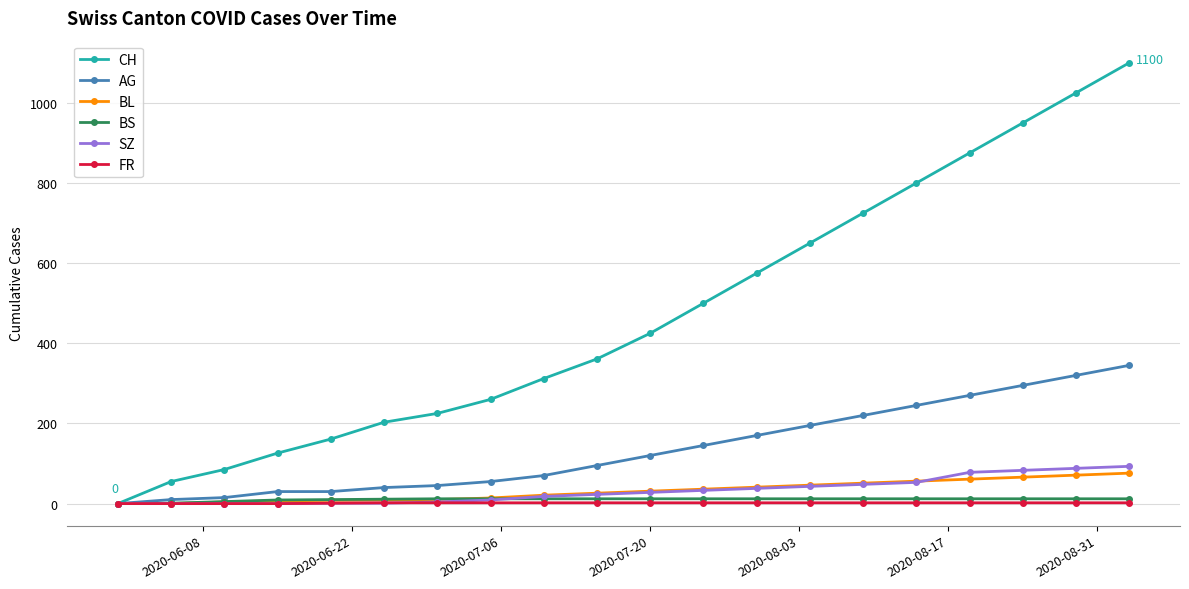

At how many categories does at least one series exceed 914?

3